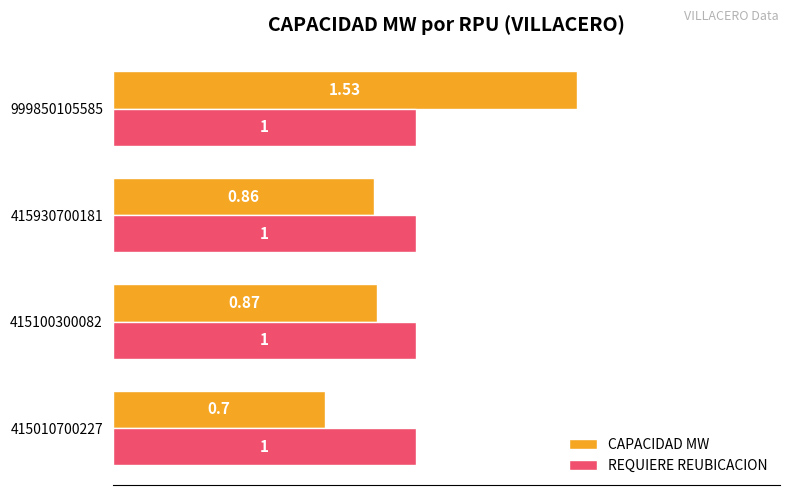

Where is CAPACIDAD MW nearest to the value 1?

415100300082